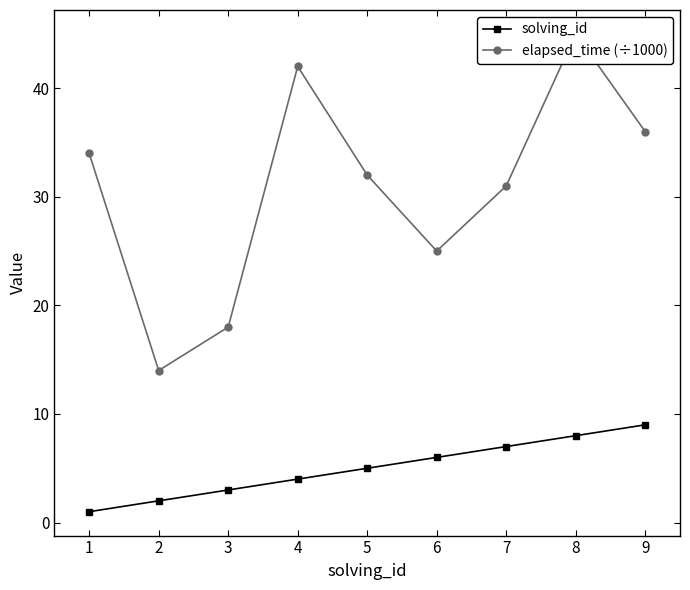

Does the chart have visible grid lines?

No